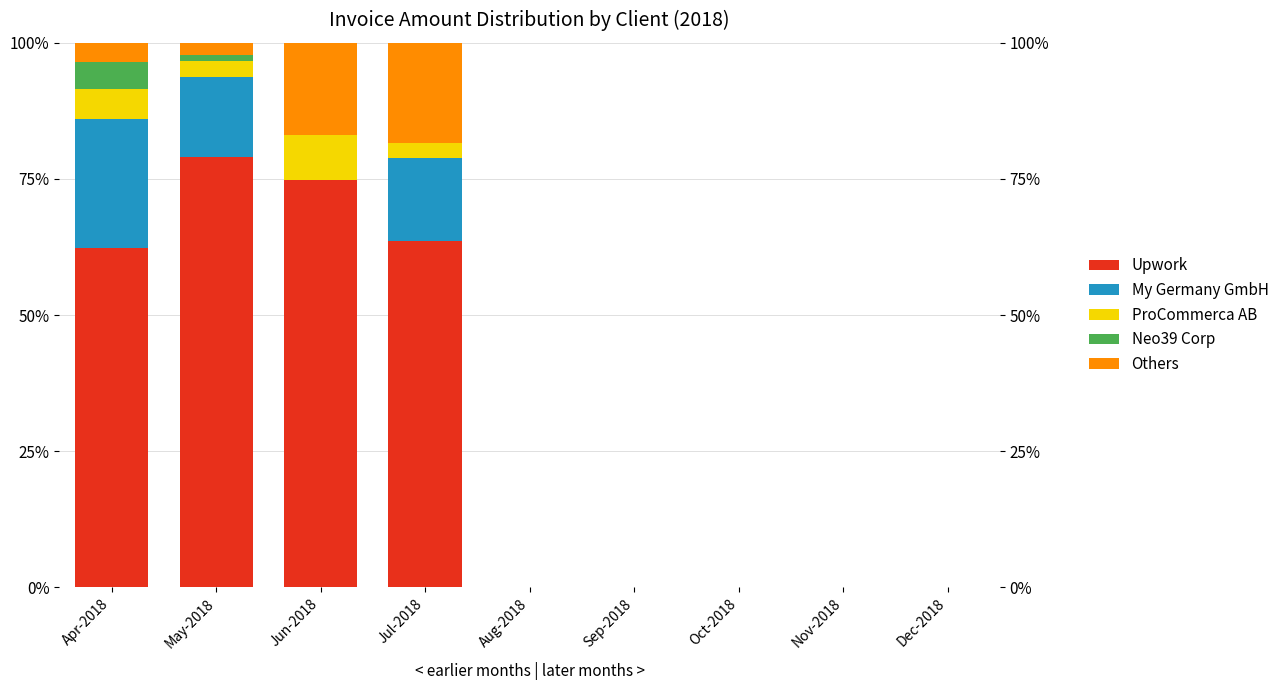

Count the number of categories in the chart.

9